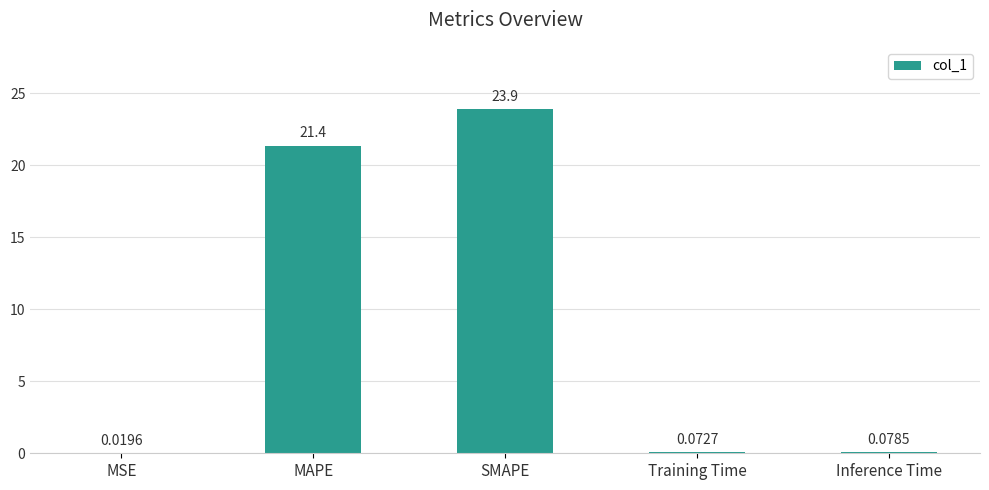

At which category does the chart reach its peak across all series?

SMAPE